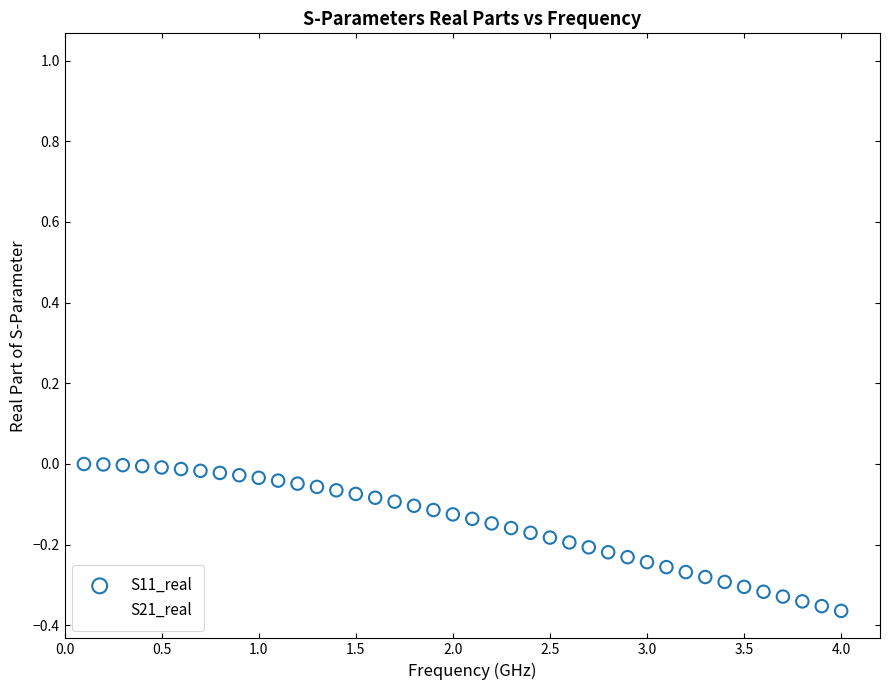

What are all the series names shown in the legend?

S11_real, S21_real